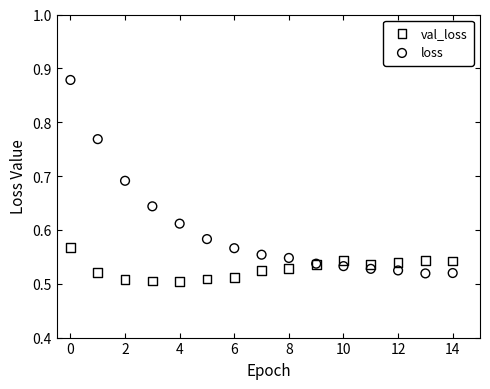

What are all the series names shown in the legend?

val_loss, loss